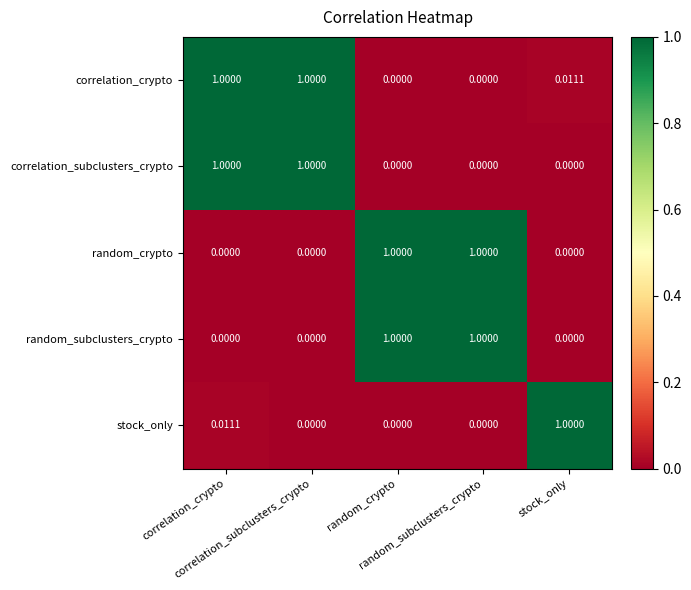

How many series are shown in this chart?

5